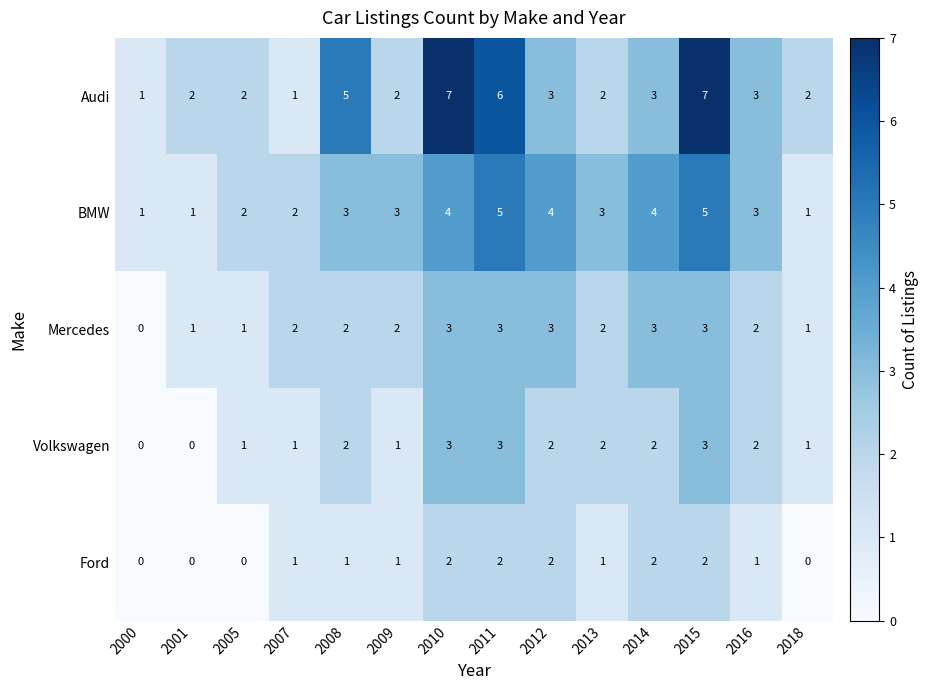

What is the maximum value for Mercedes?

3